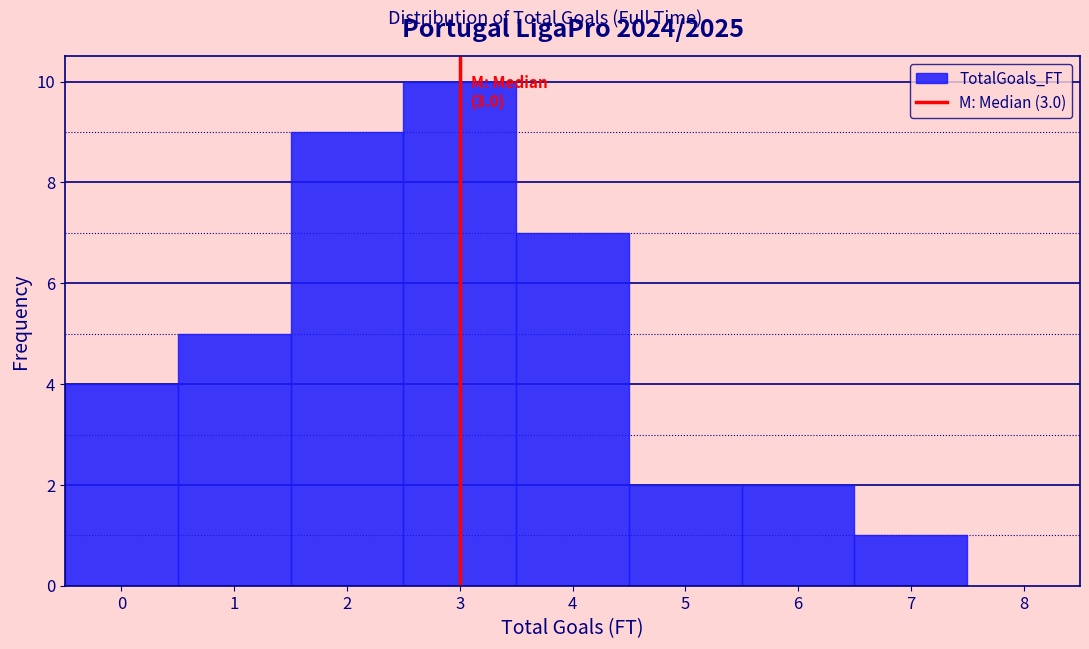

Over which range of the x-axis is the bar tallest?

2.5 to 3.5